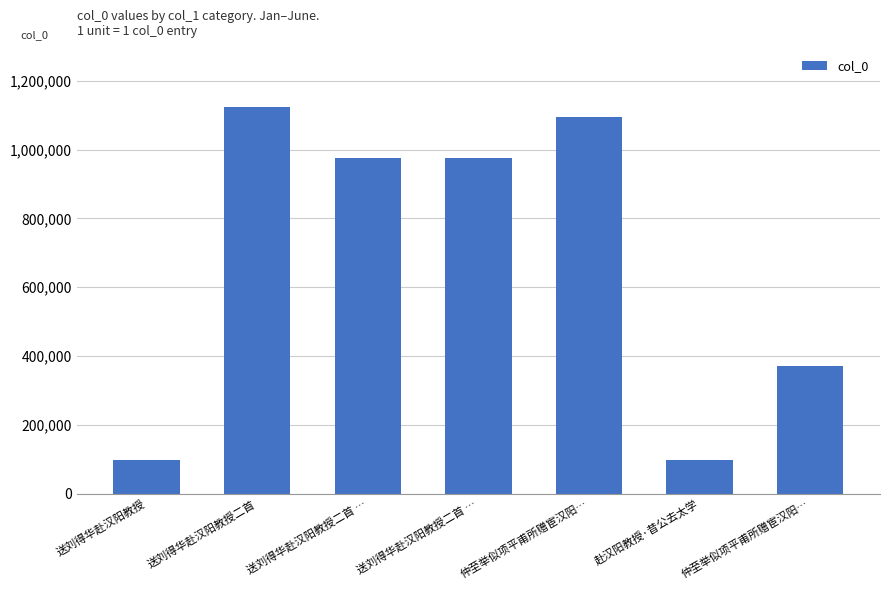

How many data points does each series have?

7